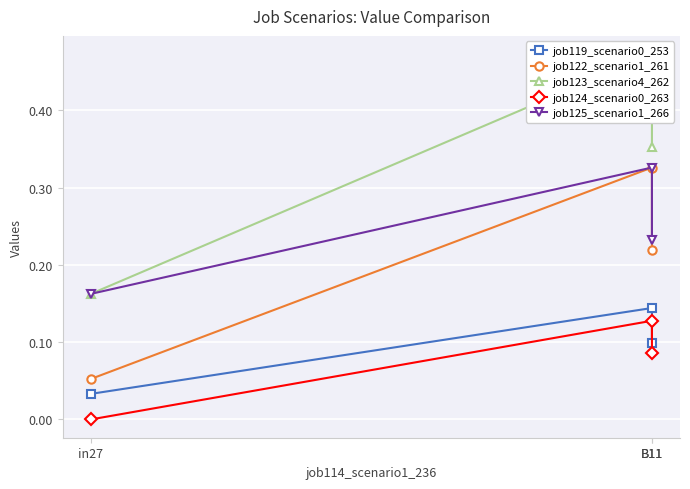

What is the spread (max minus min) of values at B11?

0.3